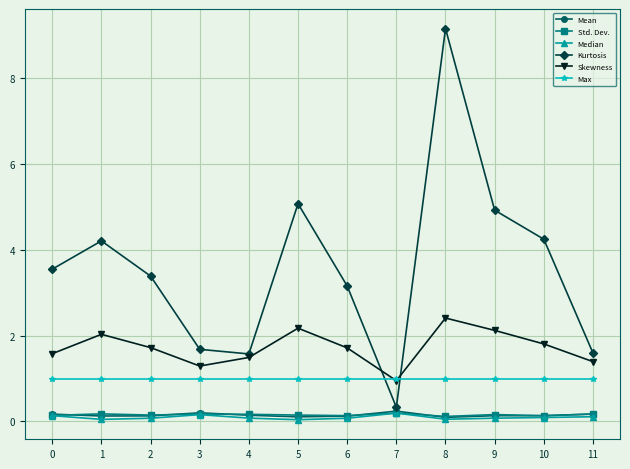

What is the lowest value of the Max series?

1.0